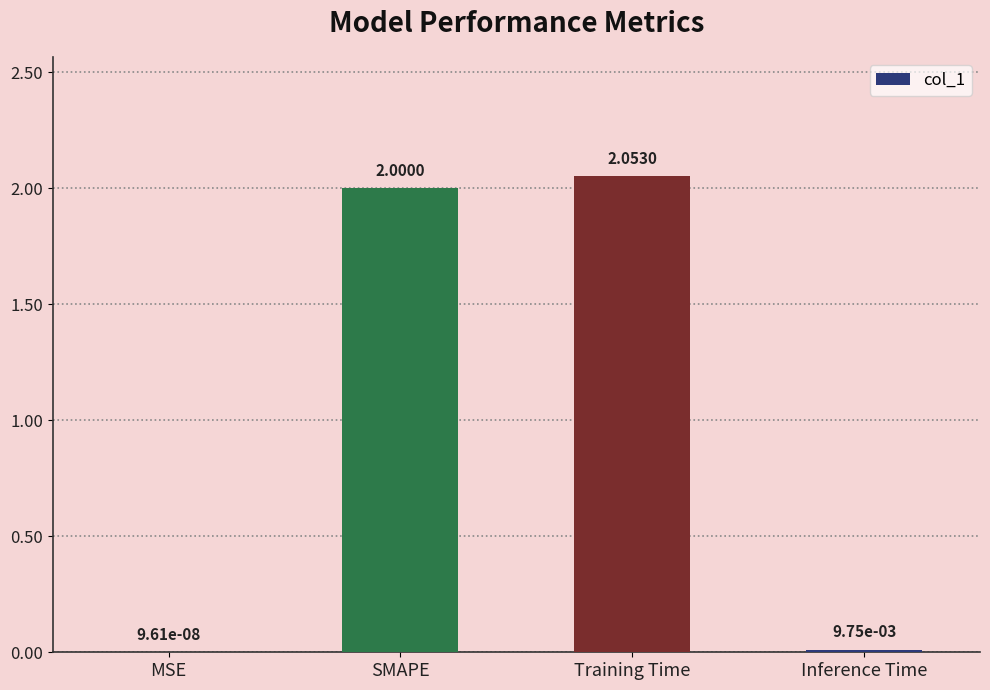

Which has a higher value, Training Time or MSE?

Training Time